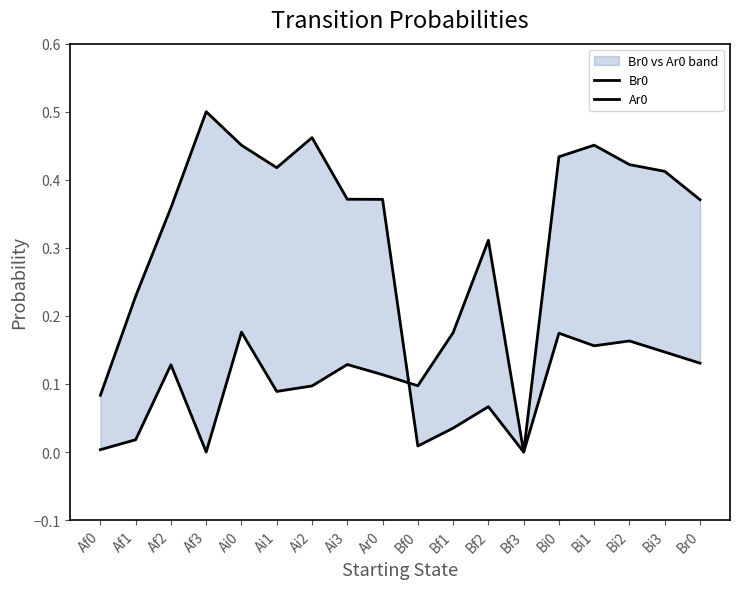

Reading right to left, what are all the values shown in this chart?

Br0: Br0=0.1	Bi3=0.1	Bi2=0.2	Bi1=0.2	Bi0=0.2	Bf3=0.0	Bf2=0.1	Bf1=0.0	Bf0=0.0	Ar0=0.4	Ai3=0.4	Ai2=0.5	Ai1=0.4	Ai0=0.5	Af3=0.5	Af2=0.4	Af1=0.2	Af0=0.1
Ar0: Br0=0.4	Bi3=0.4	Bi2=0.4	Bi1=0.5	Bi0=0.4	Bf3=0.0	Bf2=0.3	Bf1=0.2	Bf0=0.1	Ar0=0.1	Ai3=0.1	Ai2=0.1	Ai1=0.1	Ai0=0.2	Af3=0.0	Af2=0.1	Af1=0.0	Af0=0.0